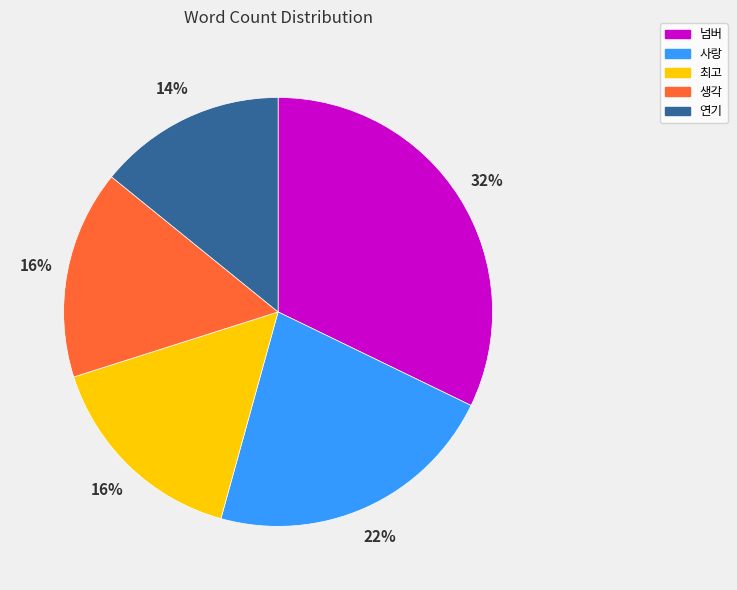

The 연기 slice represents 14% of the pie. True or false?

True